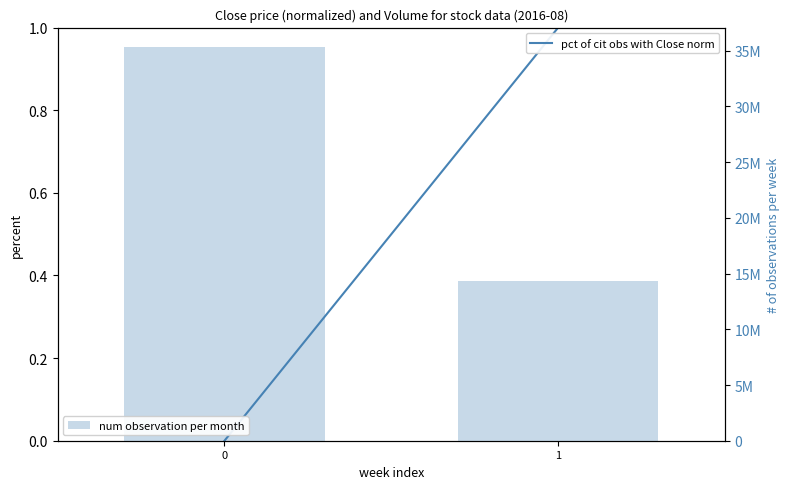

Reading left to right, extract all data points from this chart.

pct of cit obs with Close = norm: 0	1
volume per month: 35314012	14358621